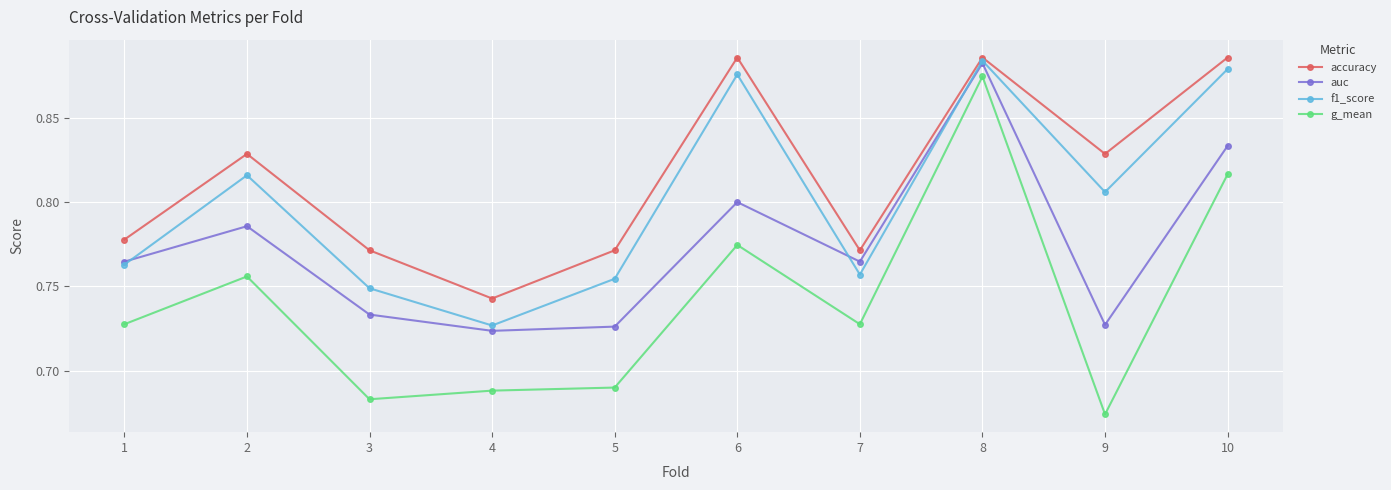

The value of accuracy at 9 is 0.8. True or false?

True